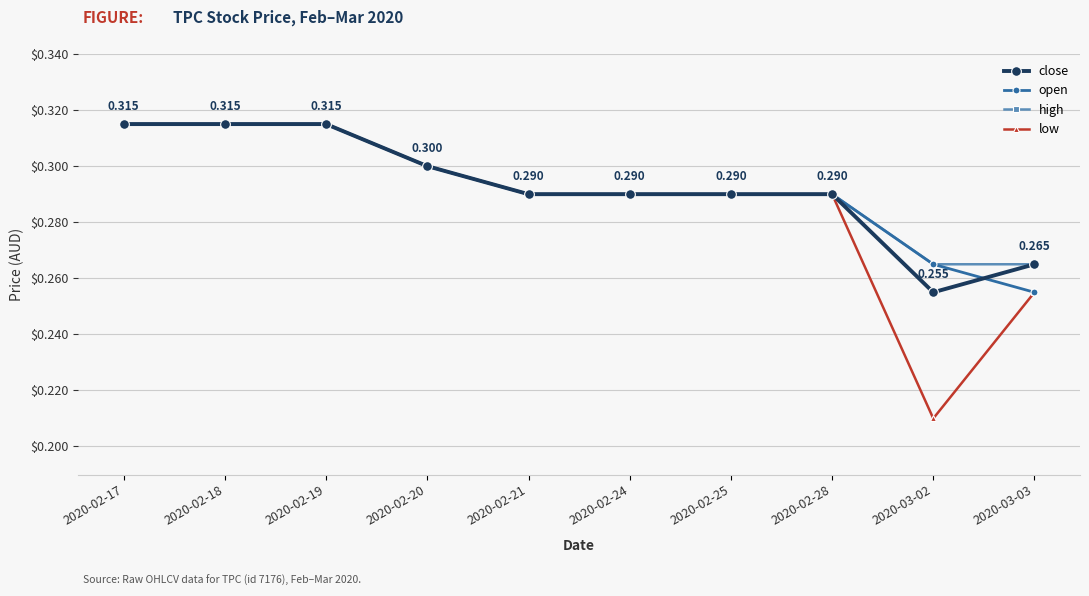

What position from the left is 2020-02-18?

2